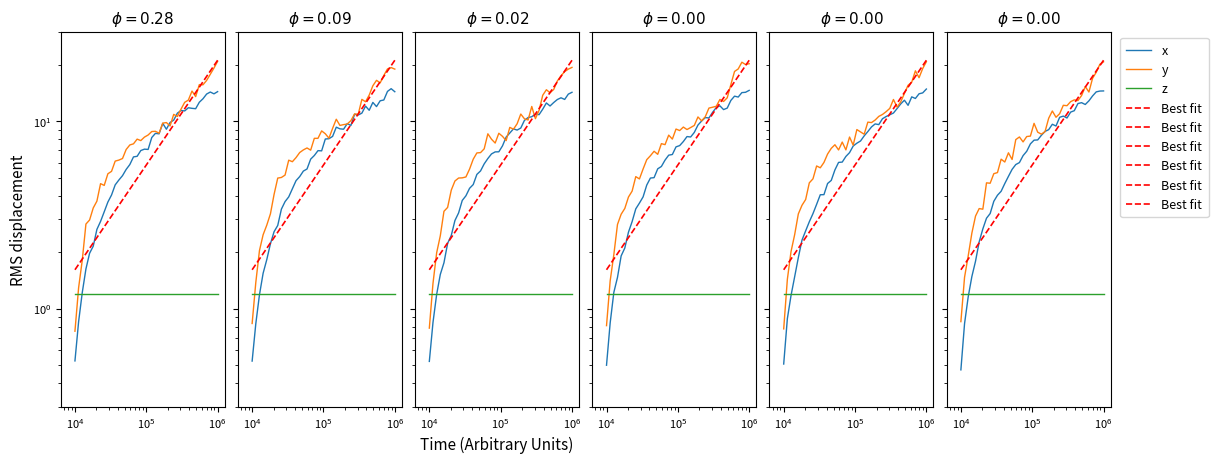

Read the x value at 11.

4.2